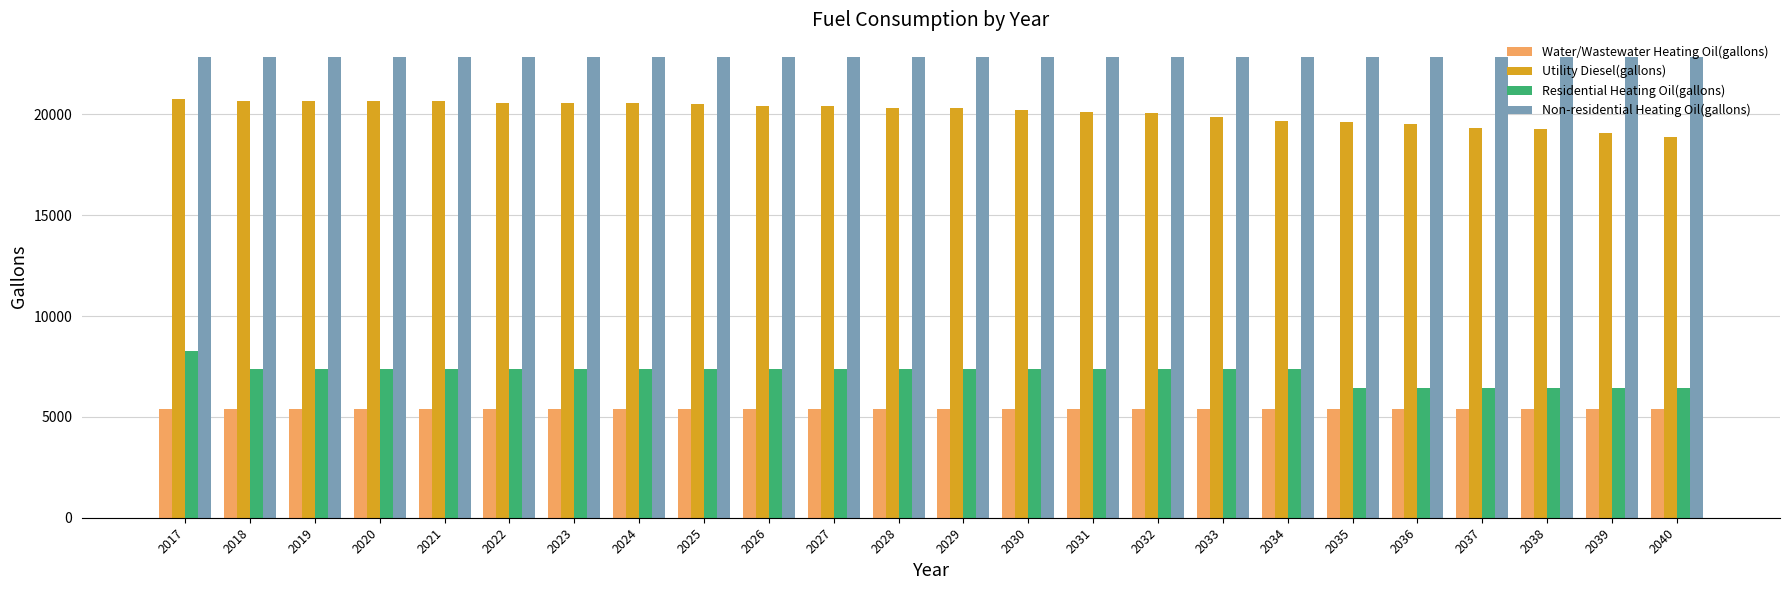

What is the value of the Utility Diesel(gallons) bar at the 9th from the left?

20495.4